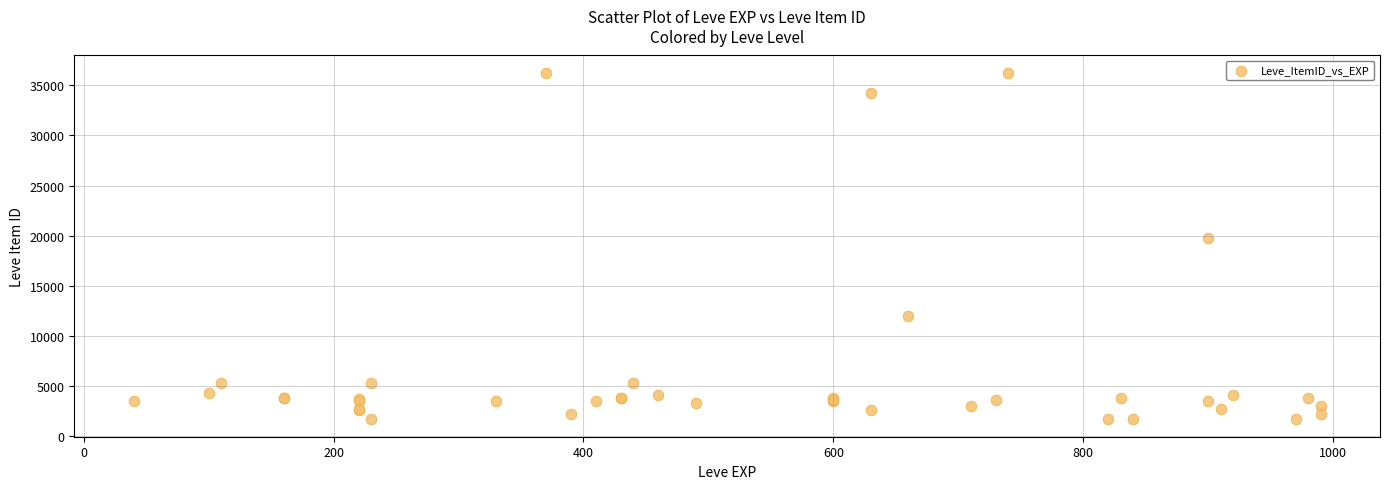

What Y value in the scatter plot is closest to 18967?

19744